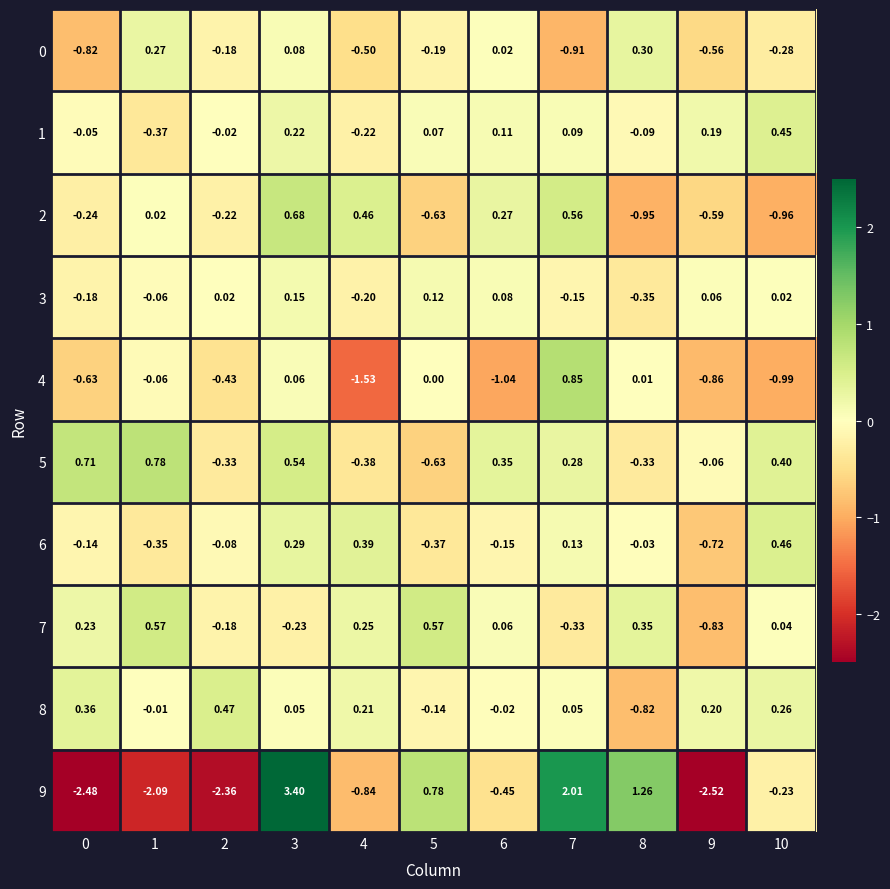

Which category has the highest value across all series?

3